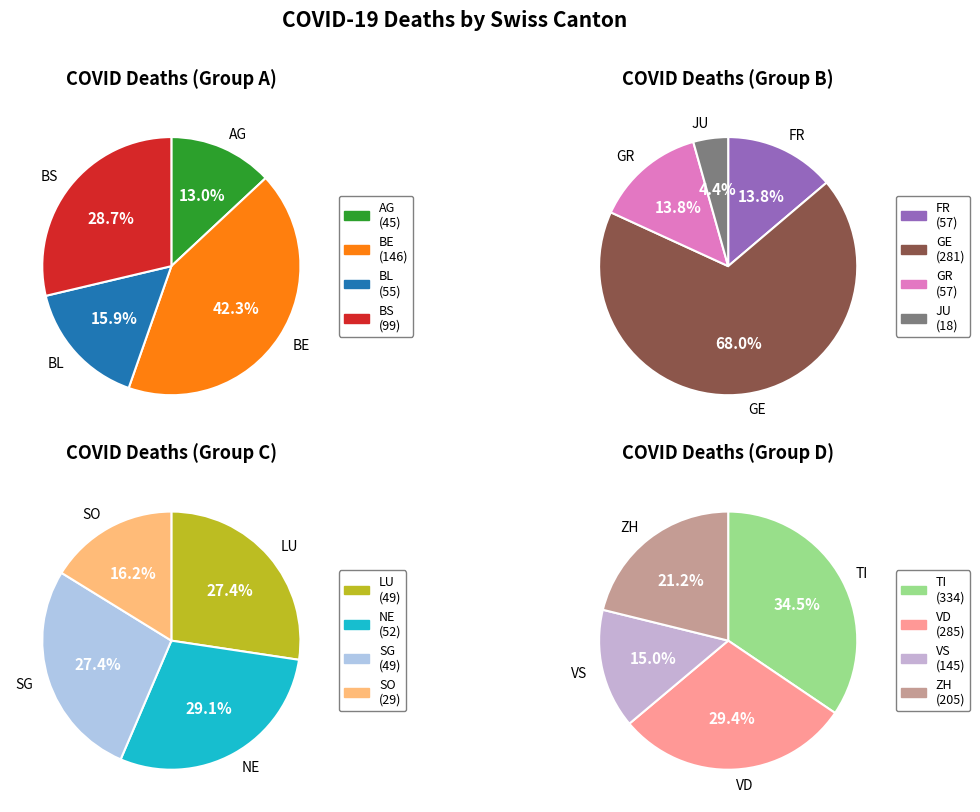

What is the change in value from VD to ZH?

-80